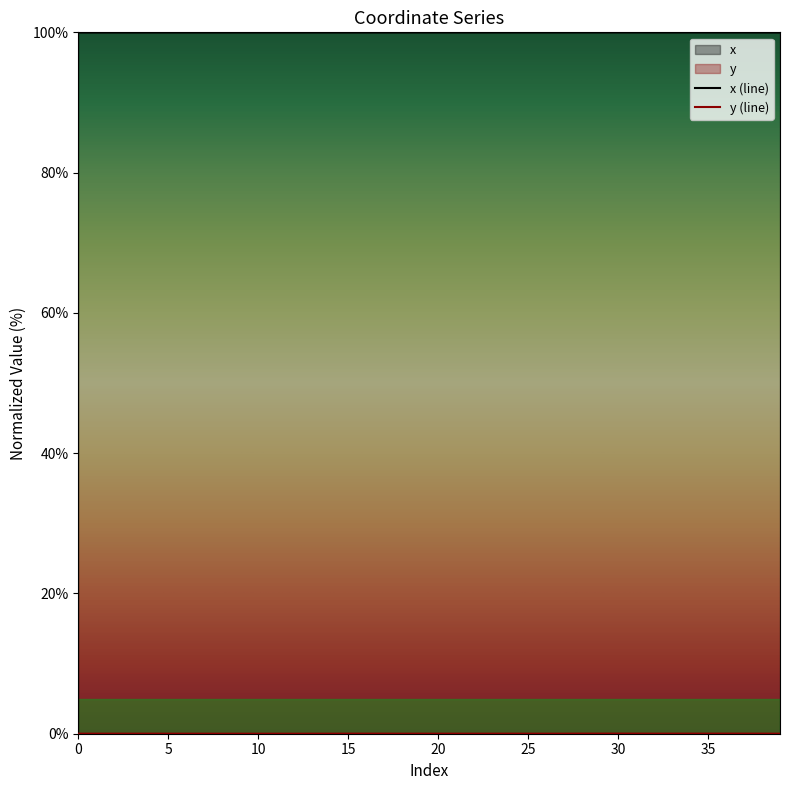

Which category has the lowest value in the x series?

39